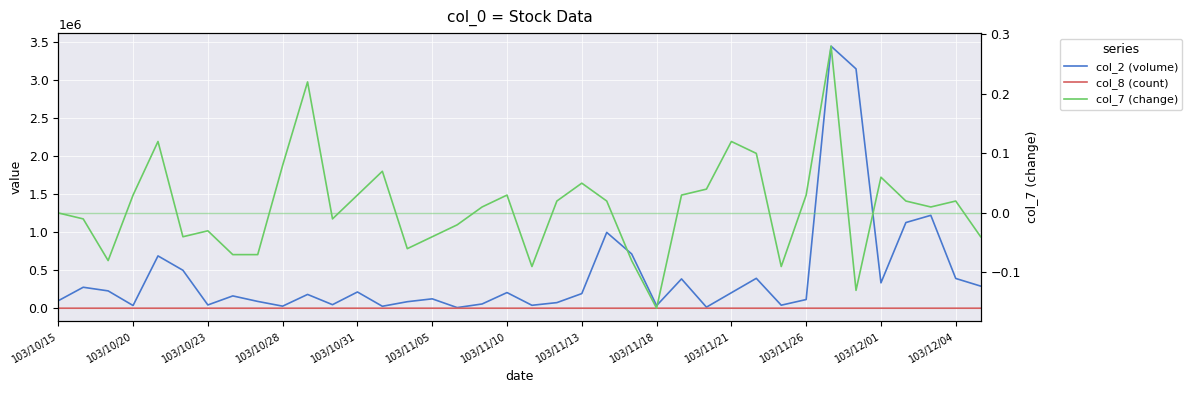

True or false: col_2 (volume) and col_7 (change) cross at least once.

False